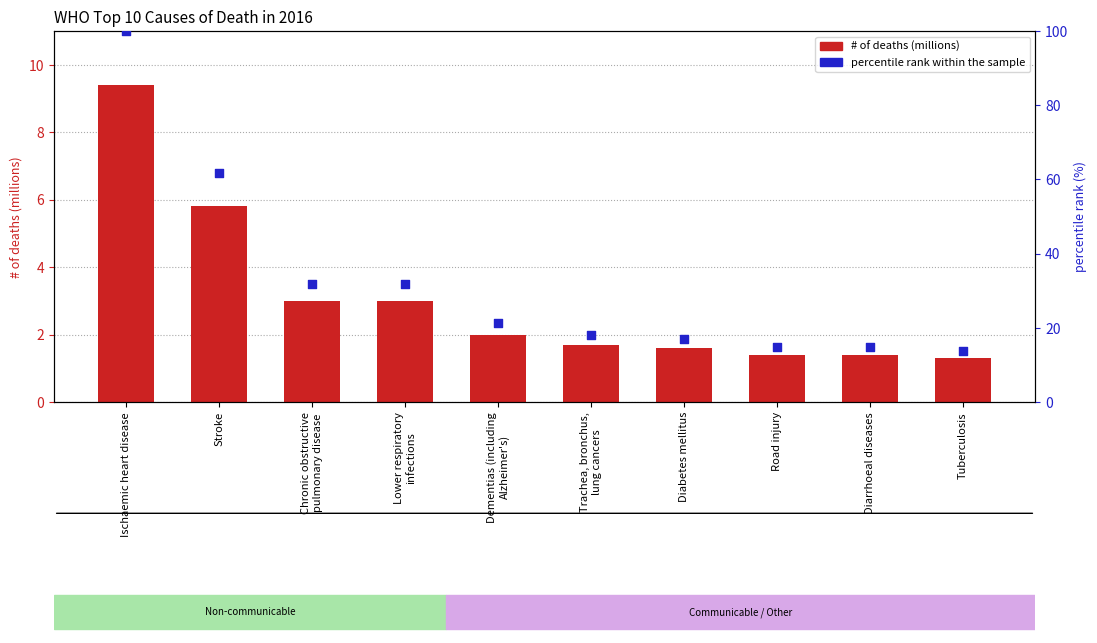

At how many categories does at least one series exceed 43?

2